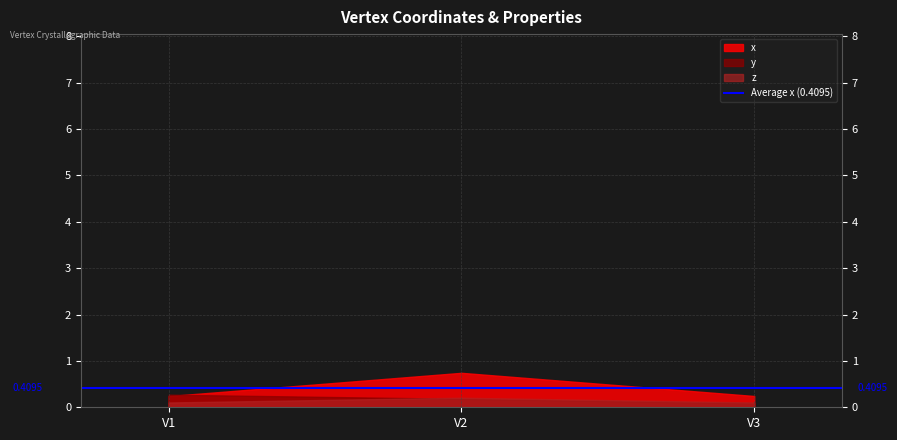

True or false: cn has a value of 1.9 at V1.

False